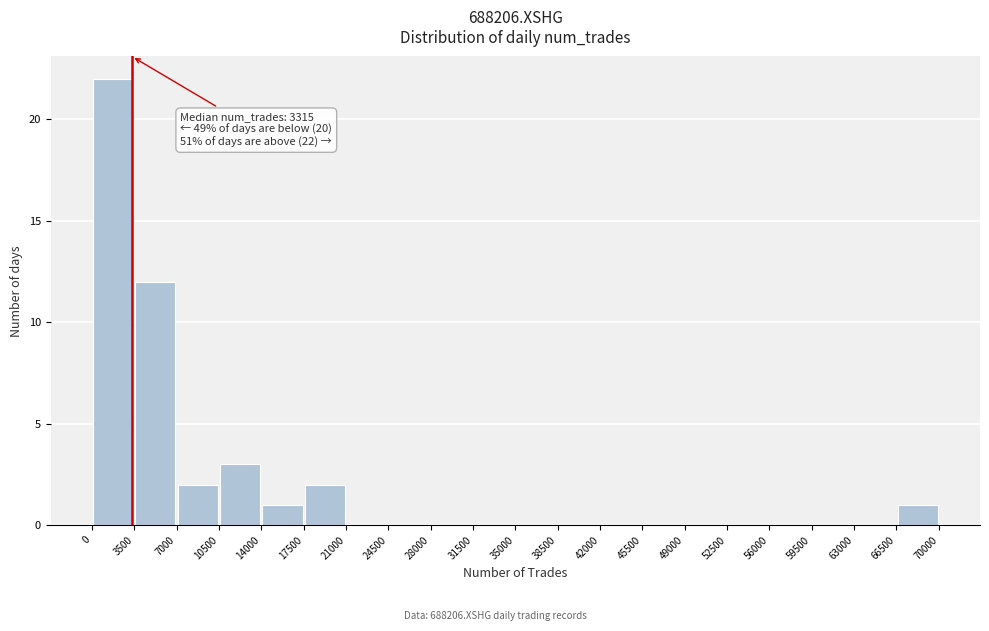

Over which range of the x-axis is the bar tallest?

0 to 3500